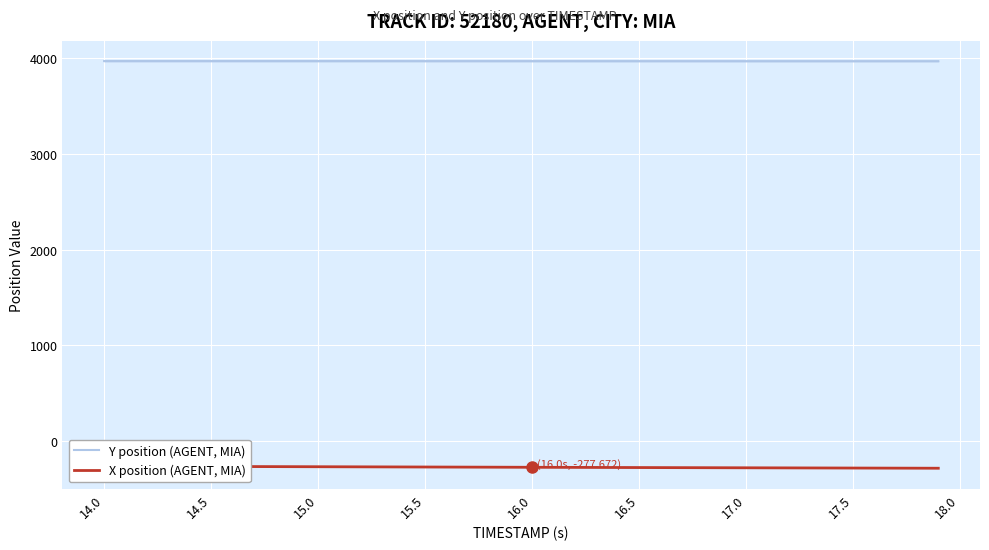

What is the highest value of the Y position (AGENT, MIA) series?

3971.0